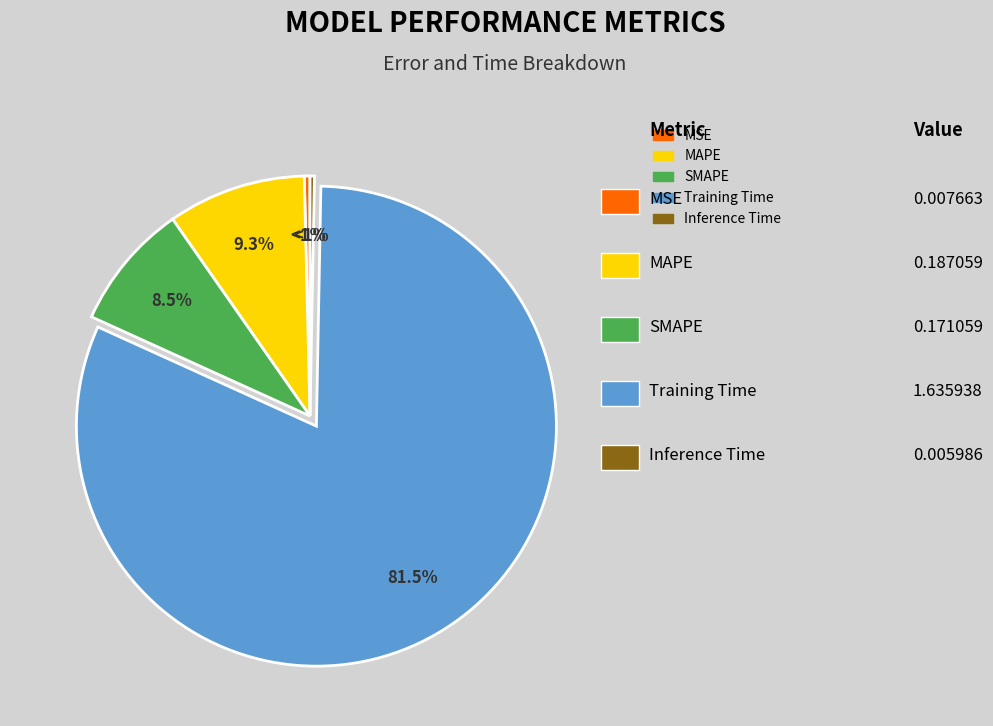

Which category accounts for the majority?

Training Time